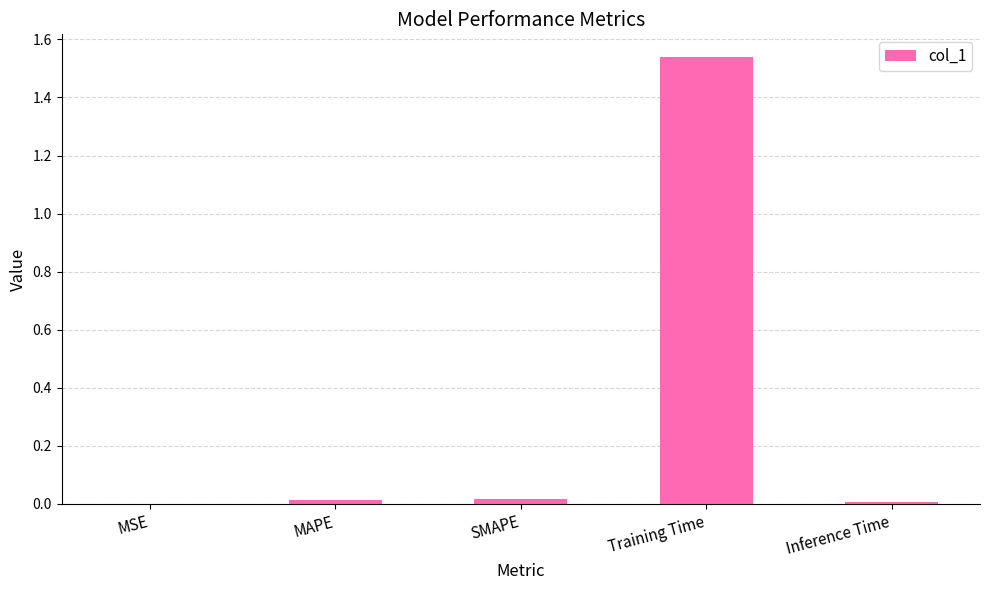

Which category has the highest value across all series?

Training Time